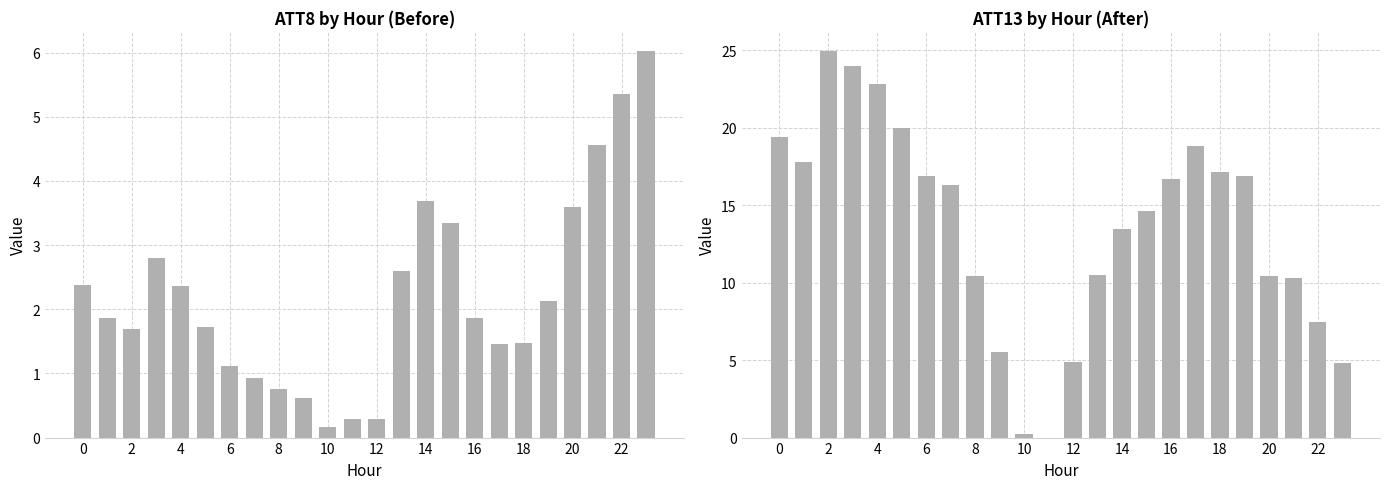

List the series in order of their overall mean, highest first.

ATT13, ATT8